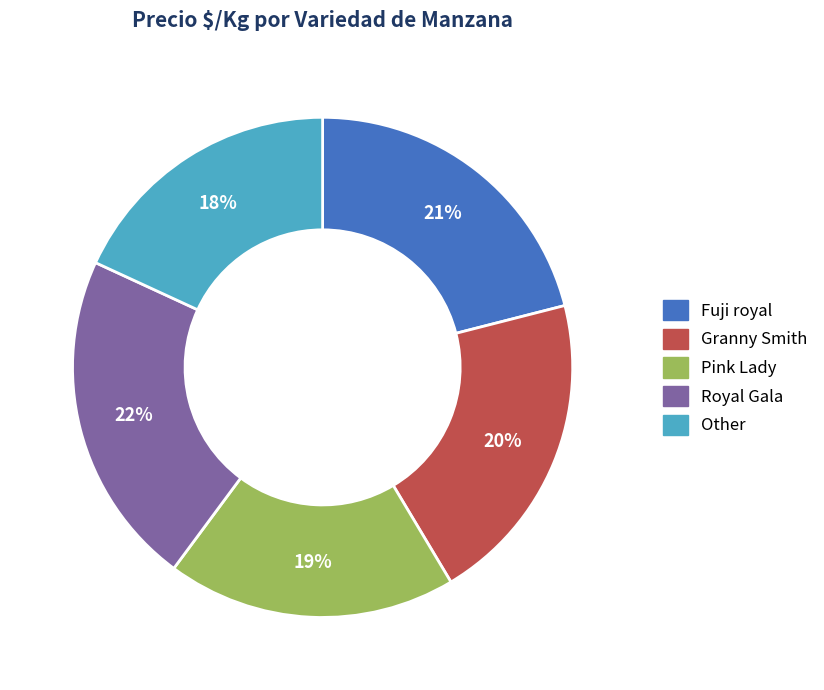

Approximately how many times larger is the value at Royal Gala compared to Pink Lady?

1.2